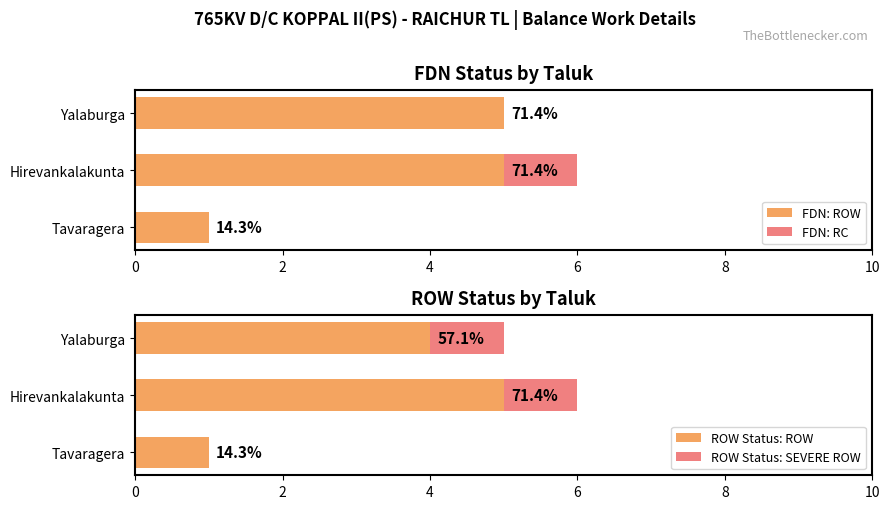

How many data points does each series have?

3